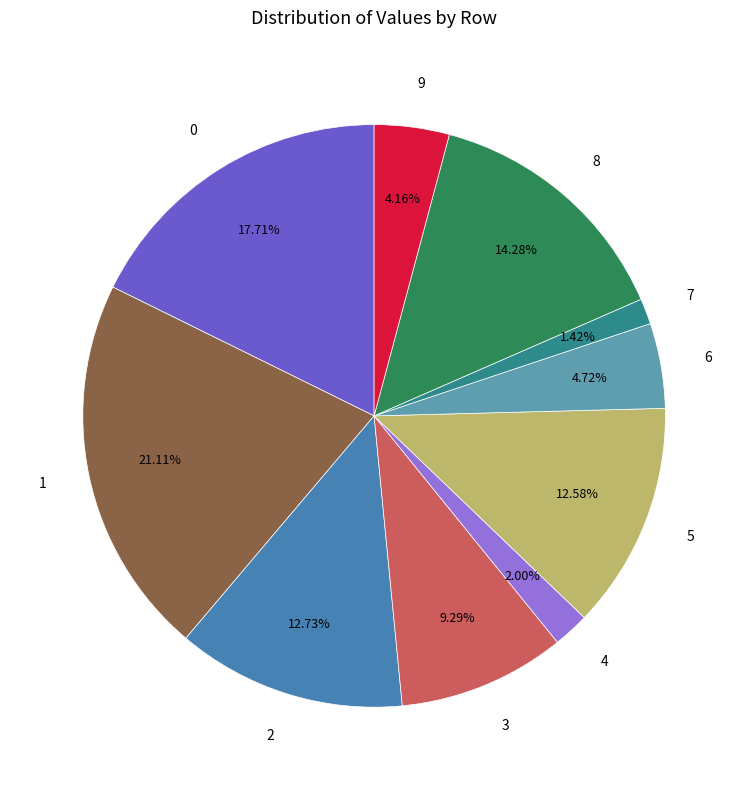

Does any single category account for the majority?

No